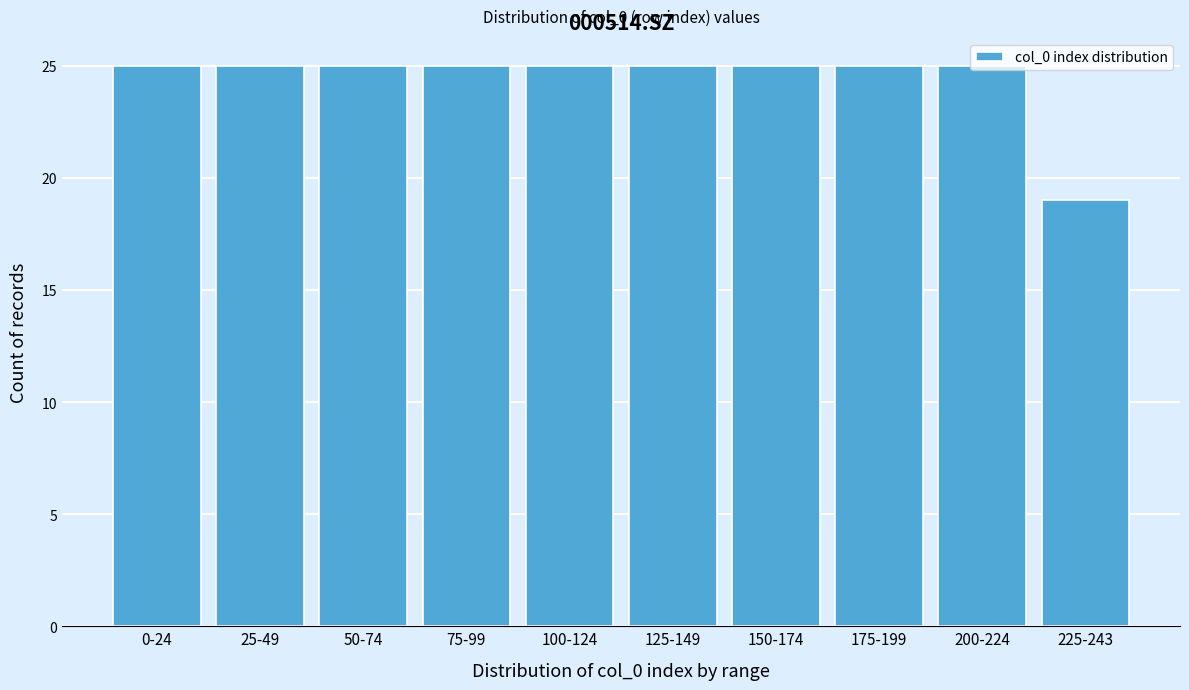

What is the label of the 8th bar from the right?

50-74